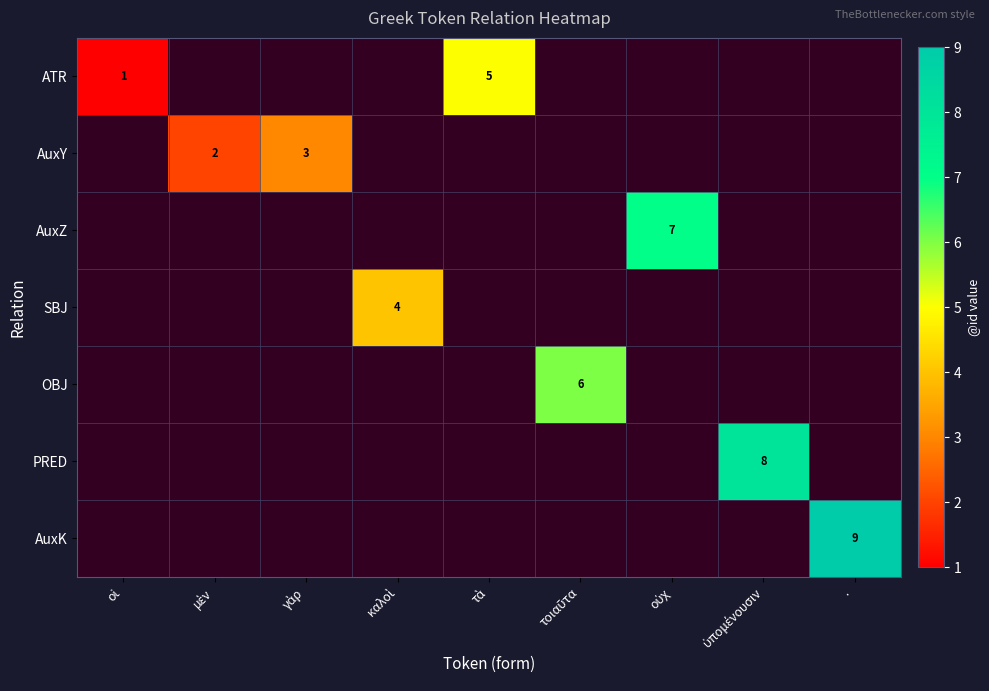

At which label does ATR reach its peak?

τὰ